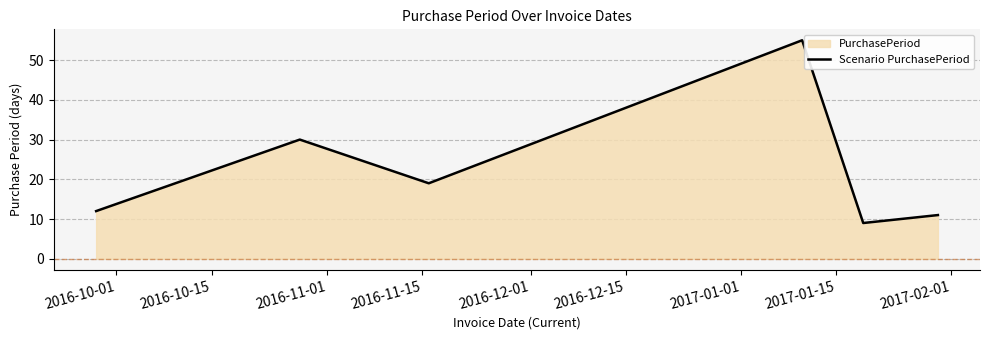

What is the maximum value shown in the chart?

55